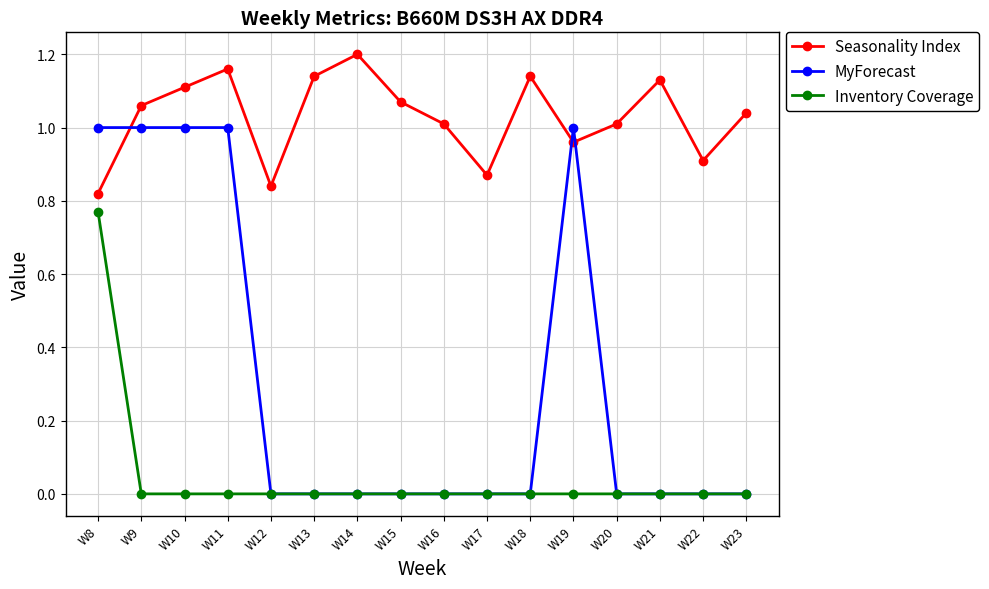

Rank the series by their maximum value, from lowest to highest.

Inventory Coverage, MyForecast, Seasonality Index